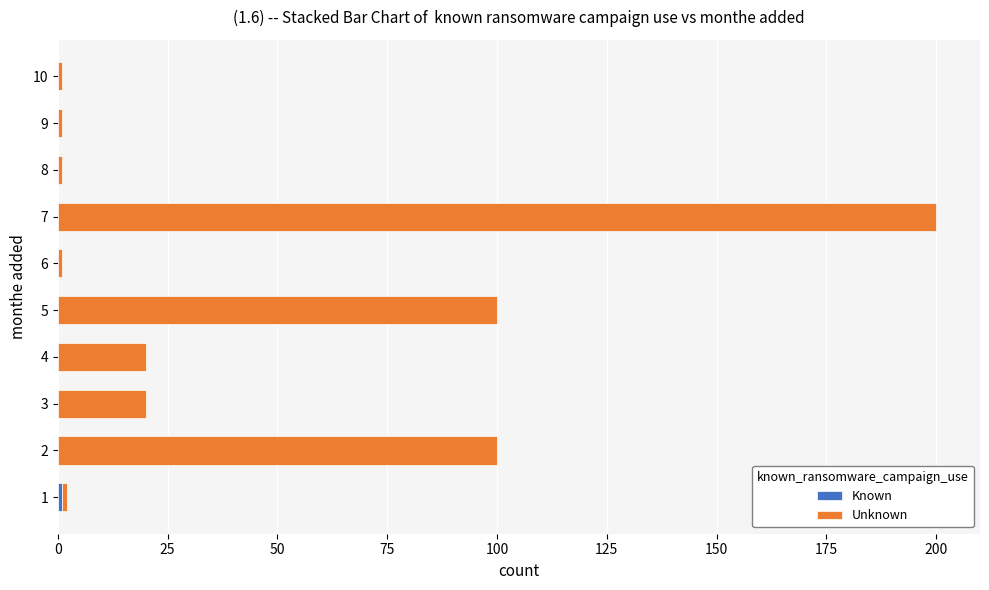

At which category is the sum across all series the highest?

7